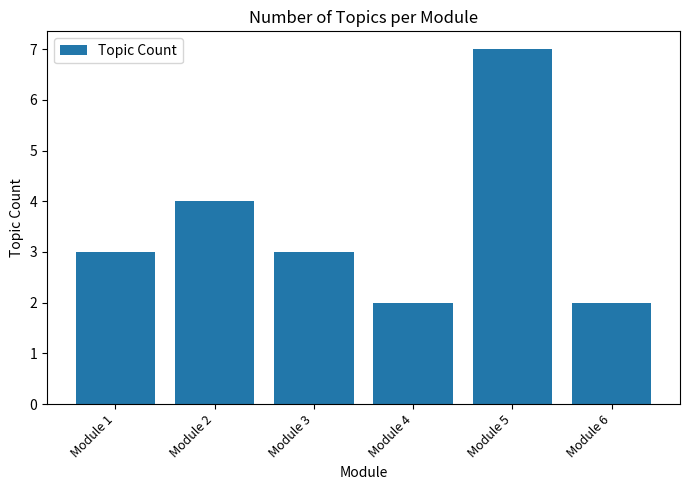

Is it true that the value at Module 4 is 2?

True